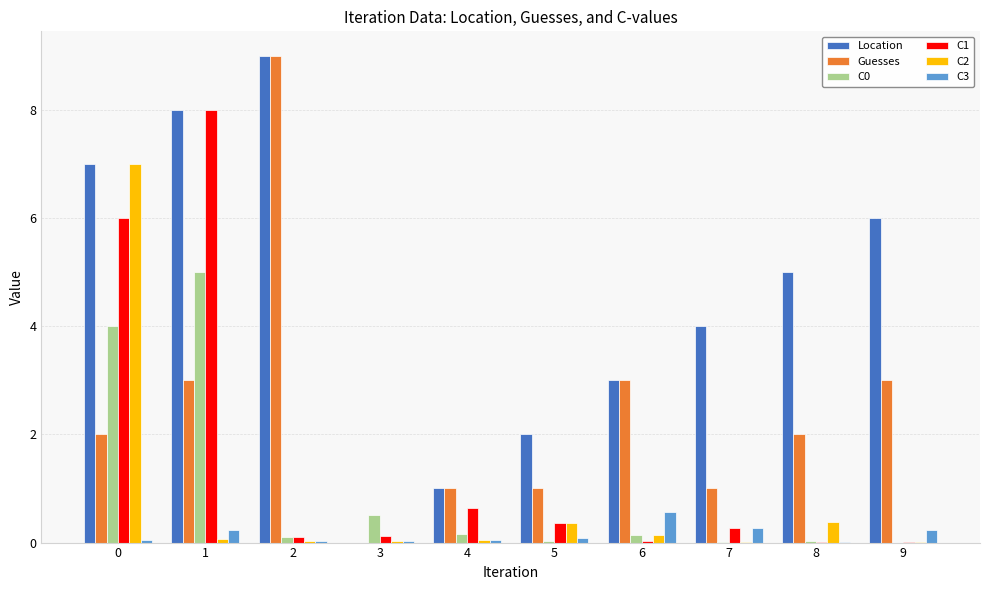

What is the sum of all Location values?

45.0